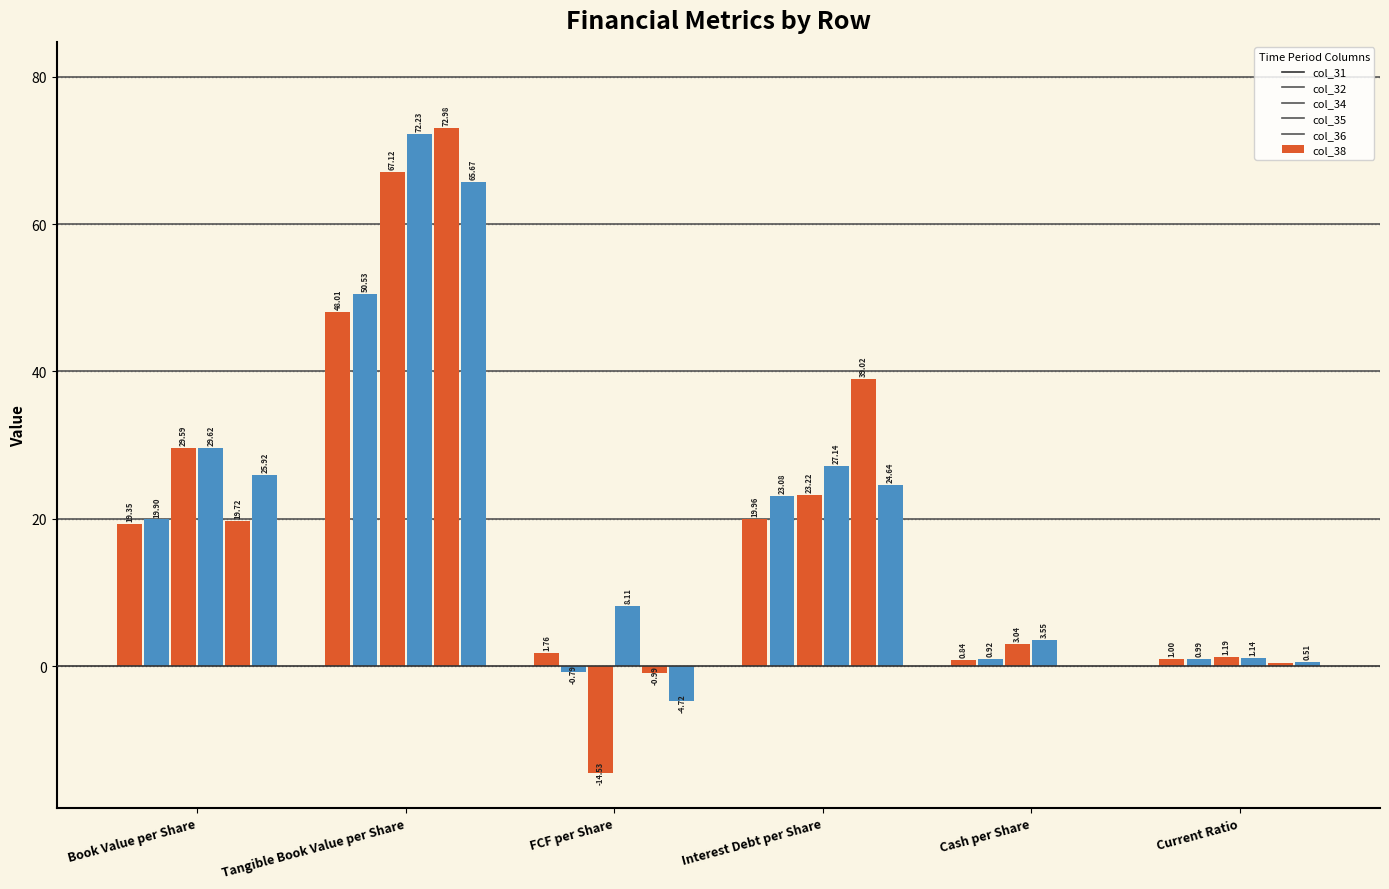

What is the sum of all col_34 values?

109.6